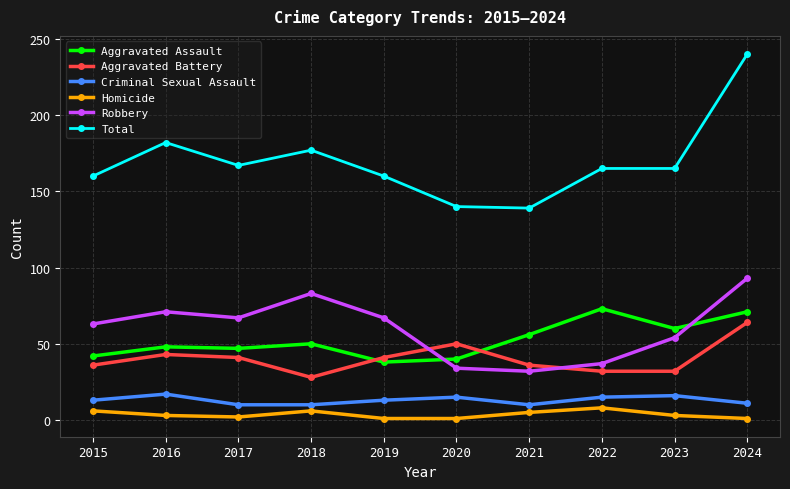

What is the minimum value for Robbery?

32